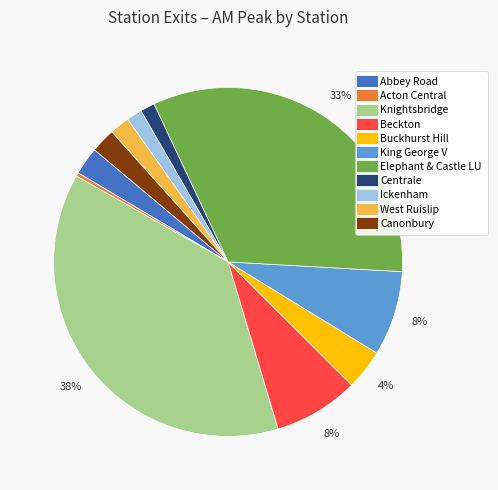

Is it true that Acton Central is 0% of the pie?

True